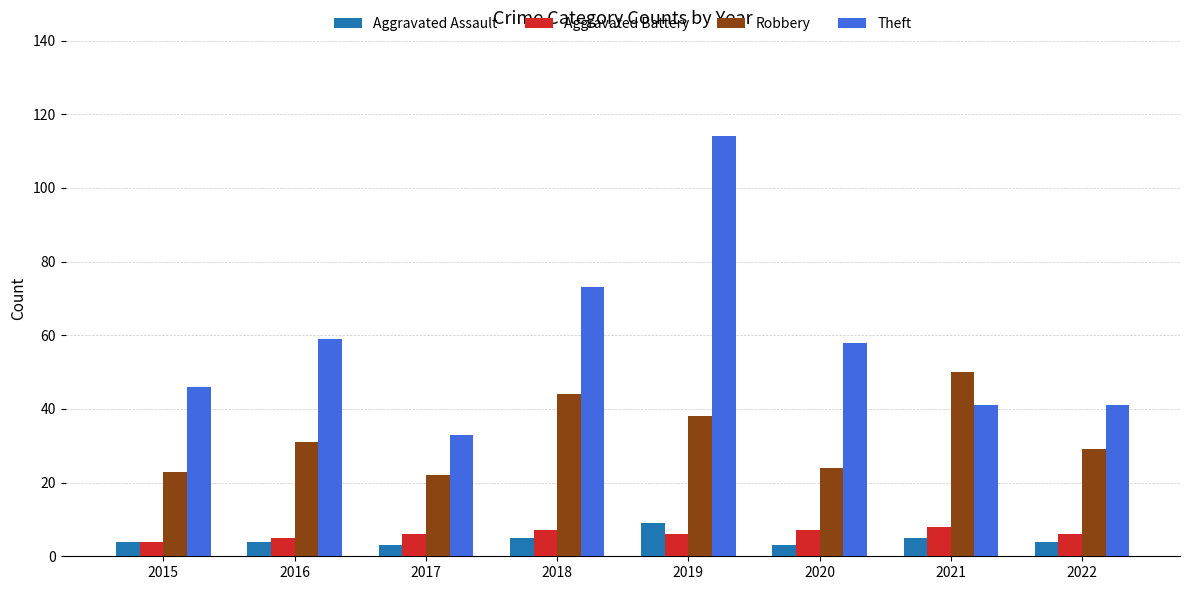

What are all the series names shown in the legend?

Aggravated Assault, Aggravated Battery, Robbery, Theft